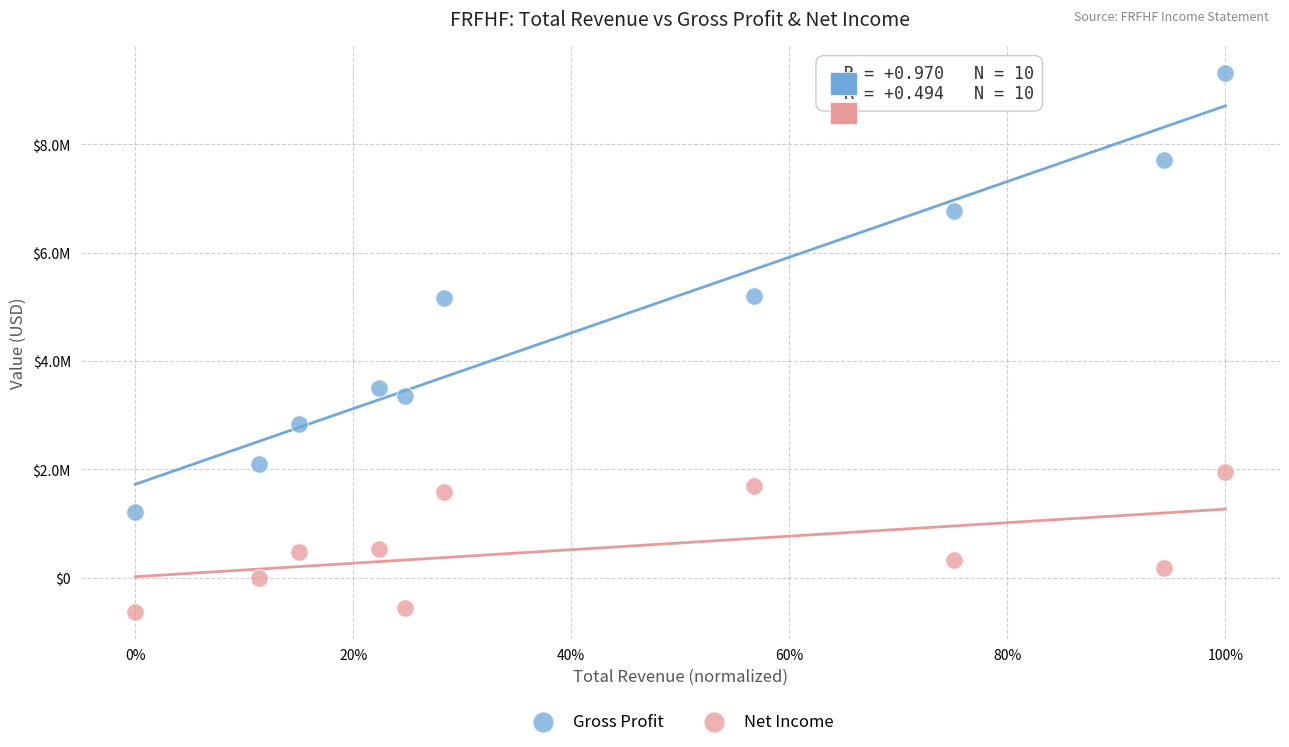

What are all the series names shown in the legend?

Gross Profit, Net Income